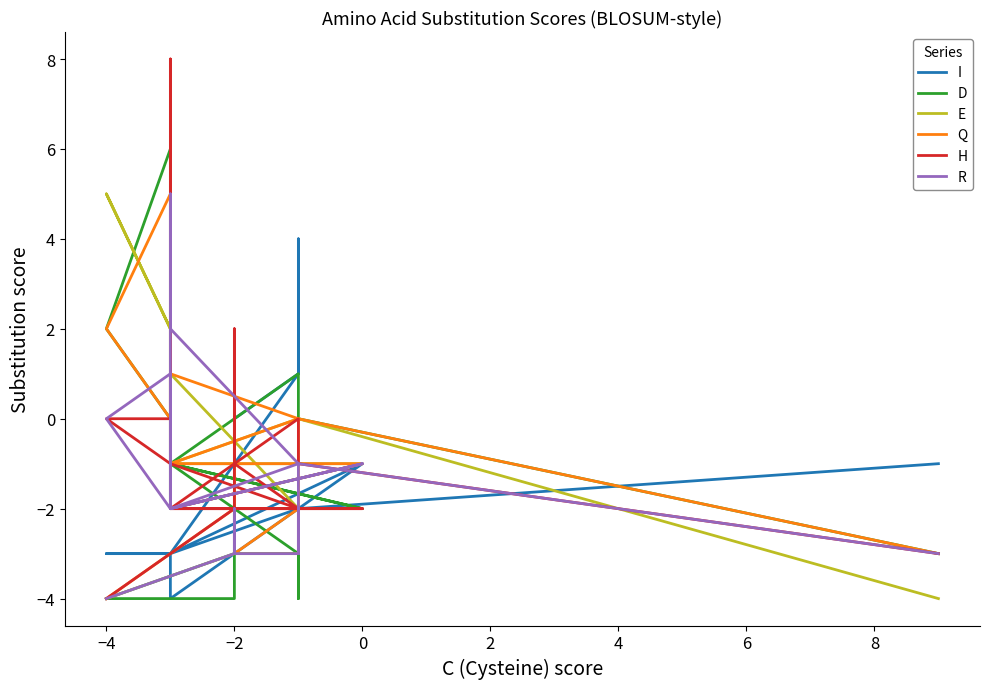

Which series has the largest total across all categories?

Q